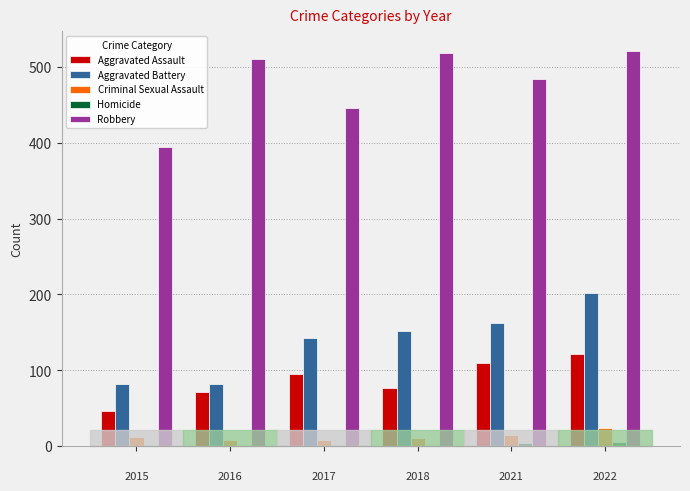

What is the maximum value shown in the chart?

521